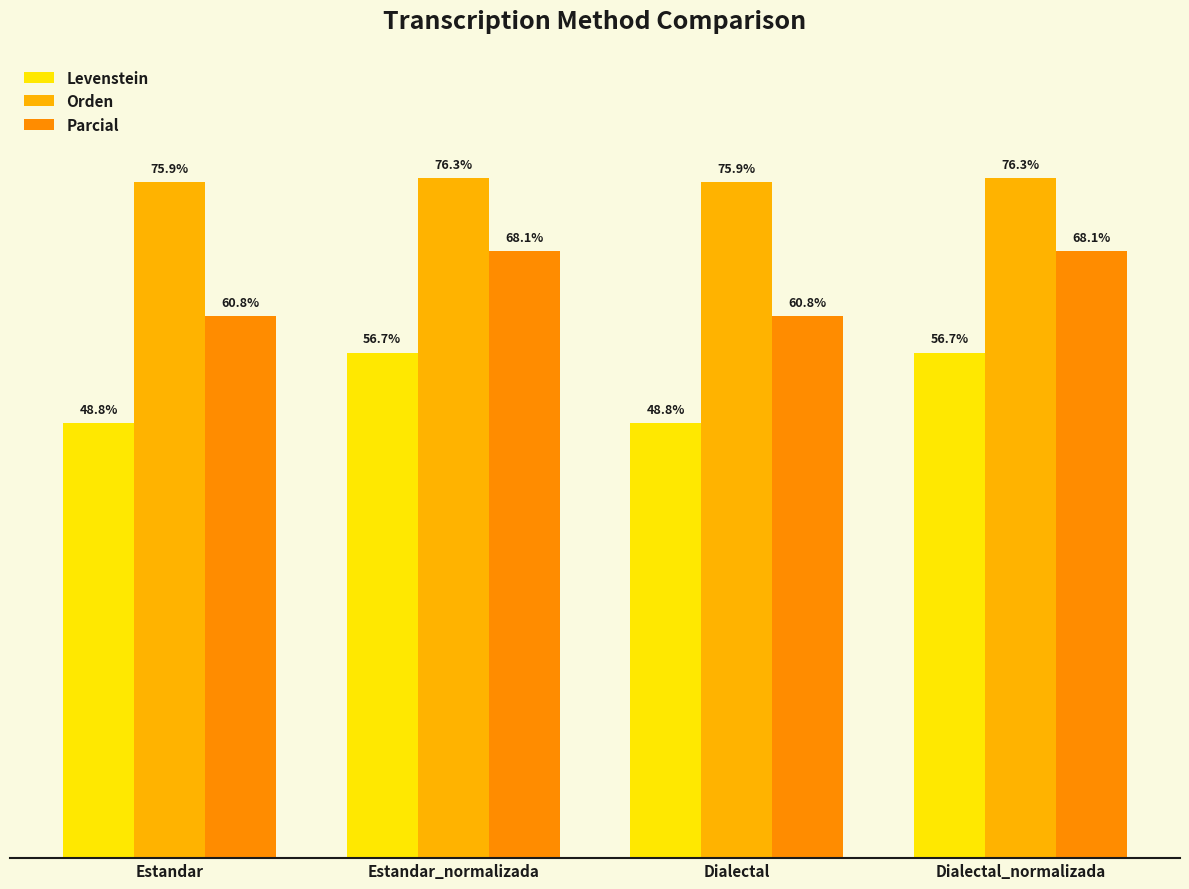

What is the maximum value for Levenstein?

56.7